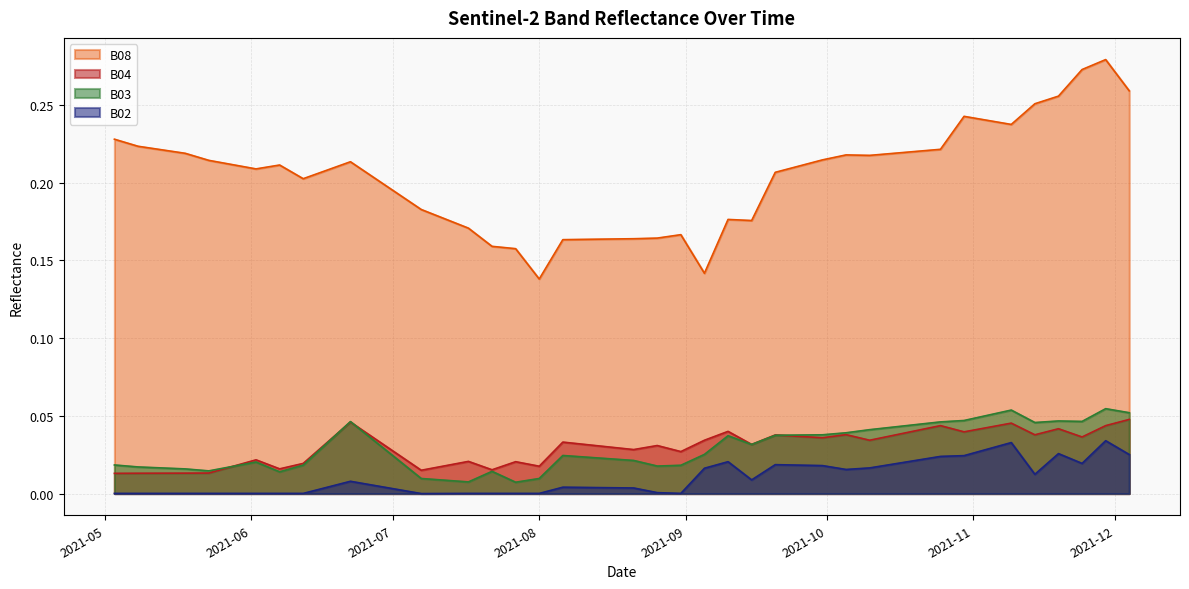

At which category does the chart reach its peak across all series?

2021-11-29